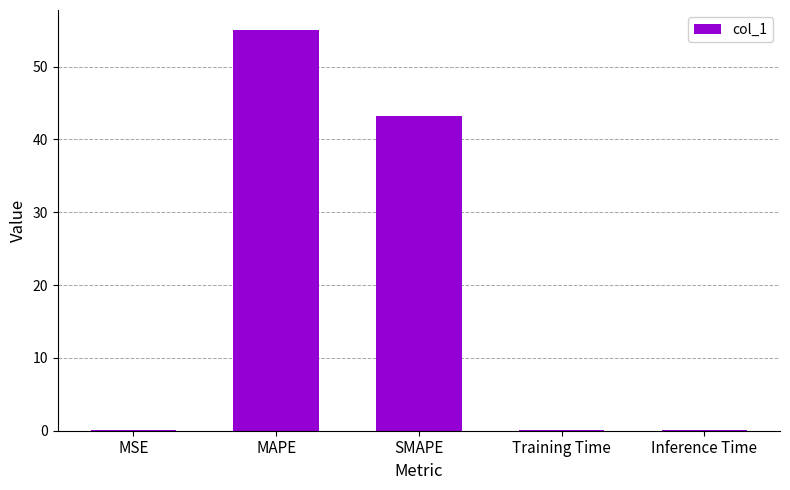

Which has a higher value, SMAPE or MSE?

SMAPE